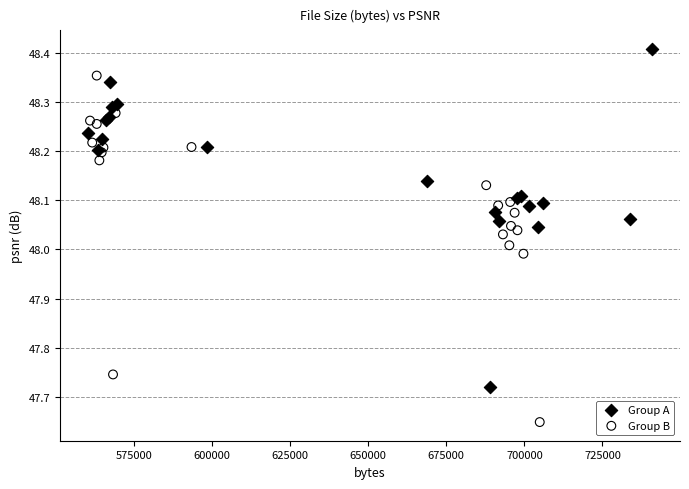

Which series reaches the minimum Y coordinate?

Group B